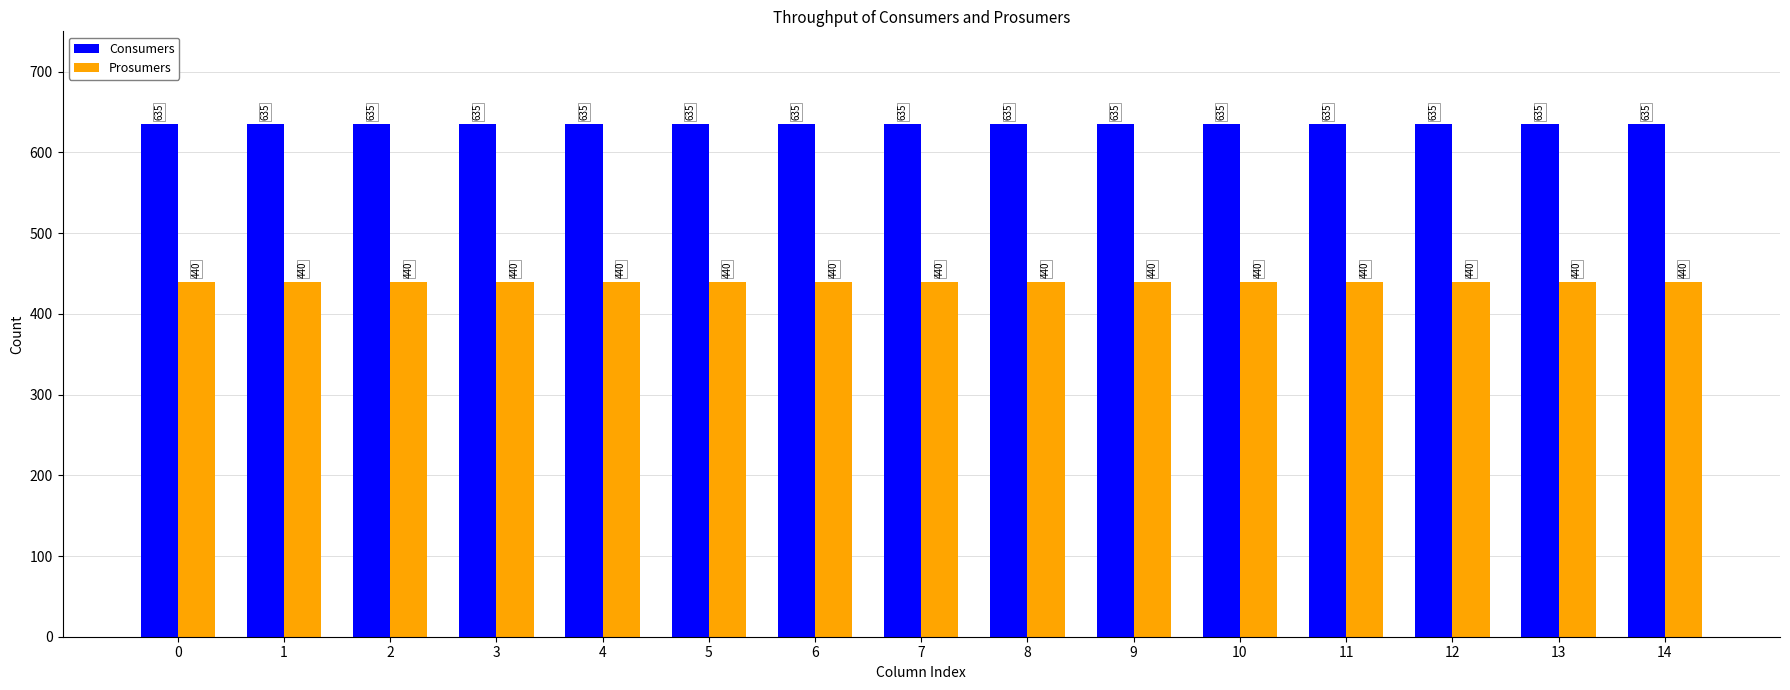

What is the sum of the Prosumers values at 2 and 13?

880